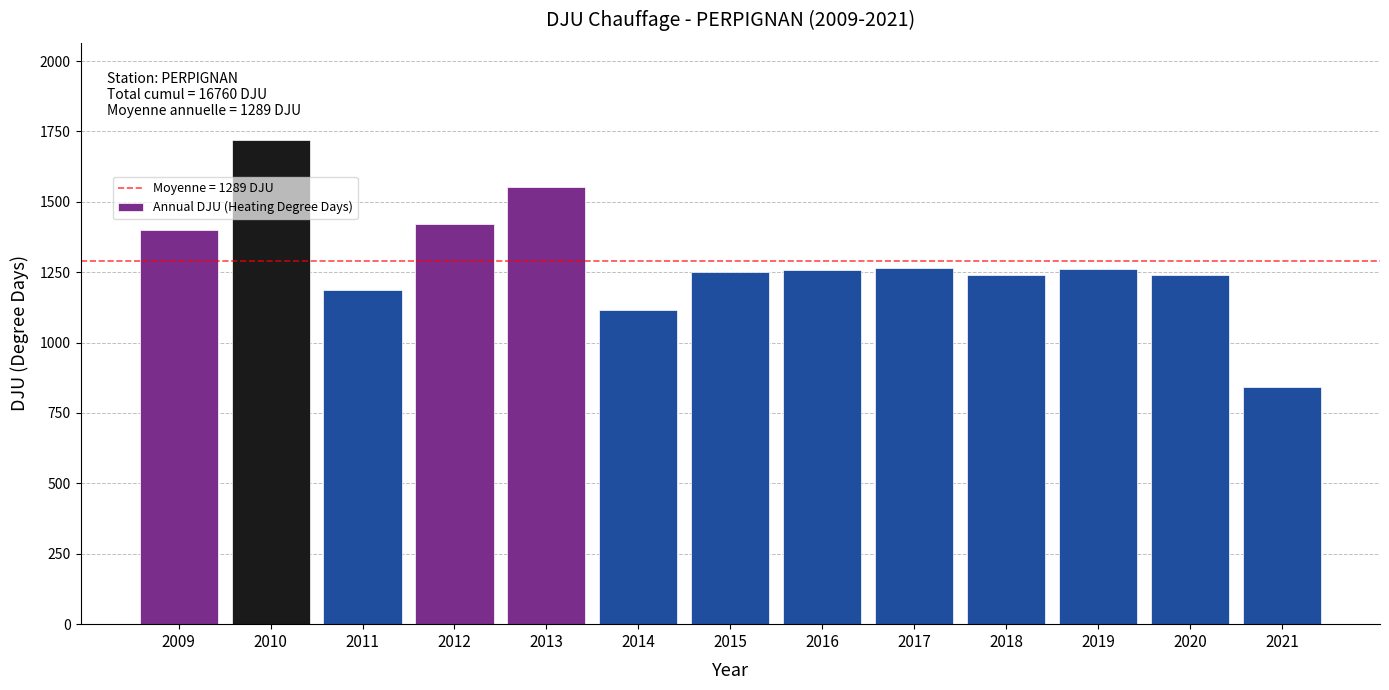

True or false: the data shows 1259.8 at 2019.

True